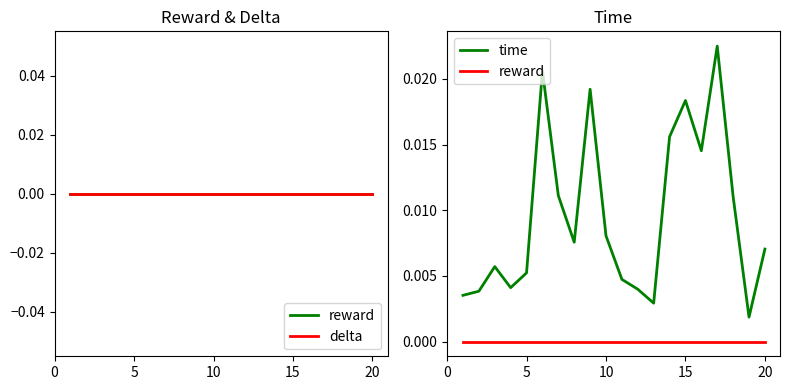

How many lines are shown in the chart?

3